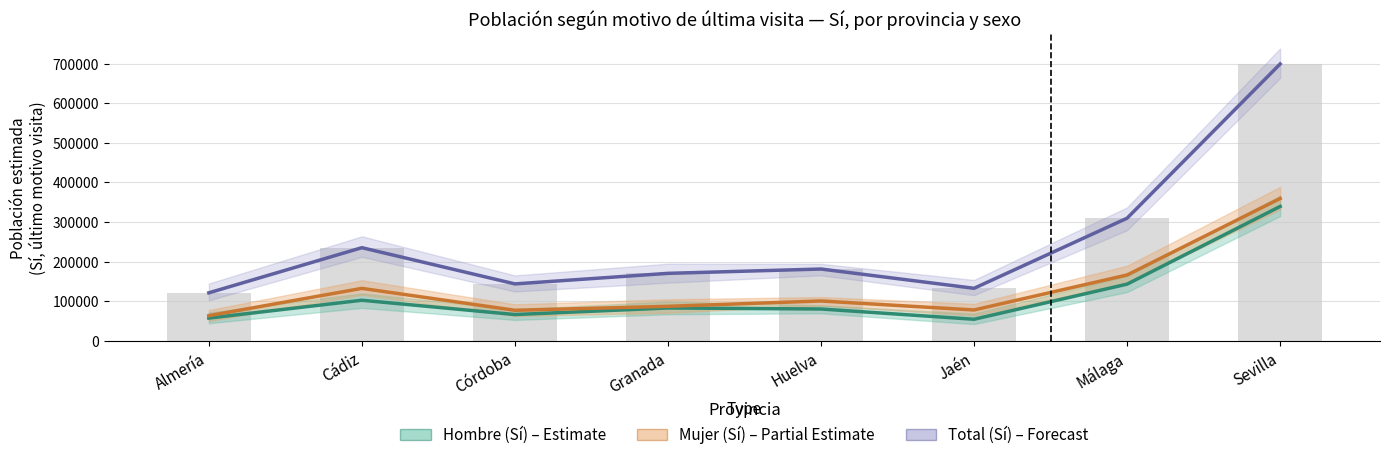

Are the bars grouped side by side (vs. stacked)?

Yes